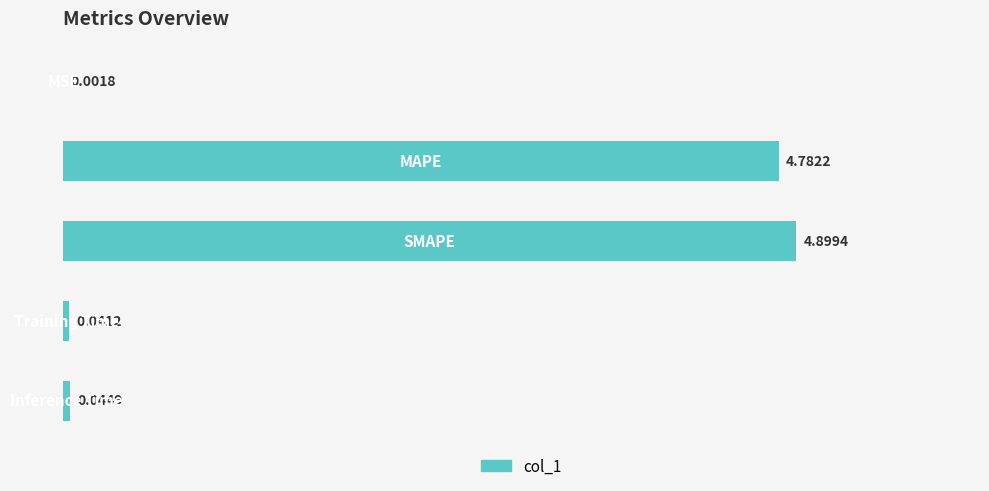

What is the sum of all values?

9.8